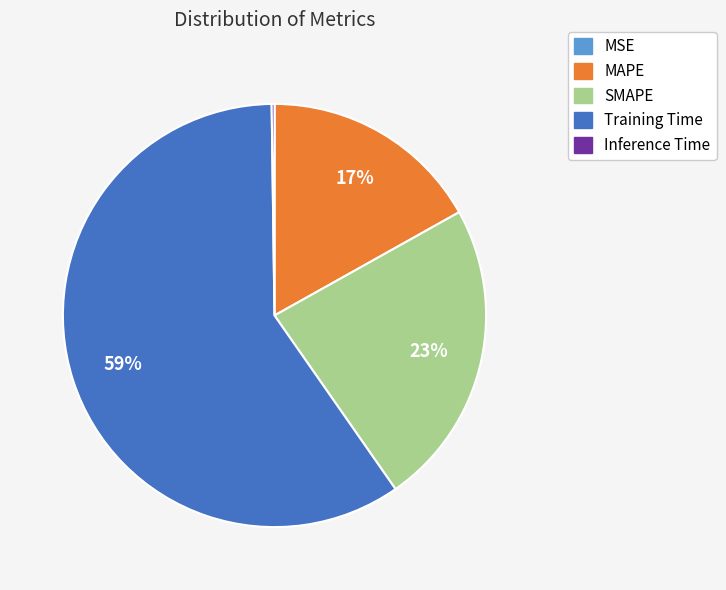

Is it true that SMAPE is 23% of the pie?

True